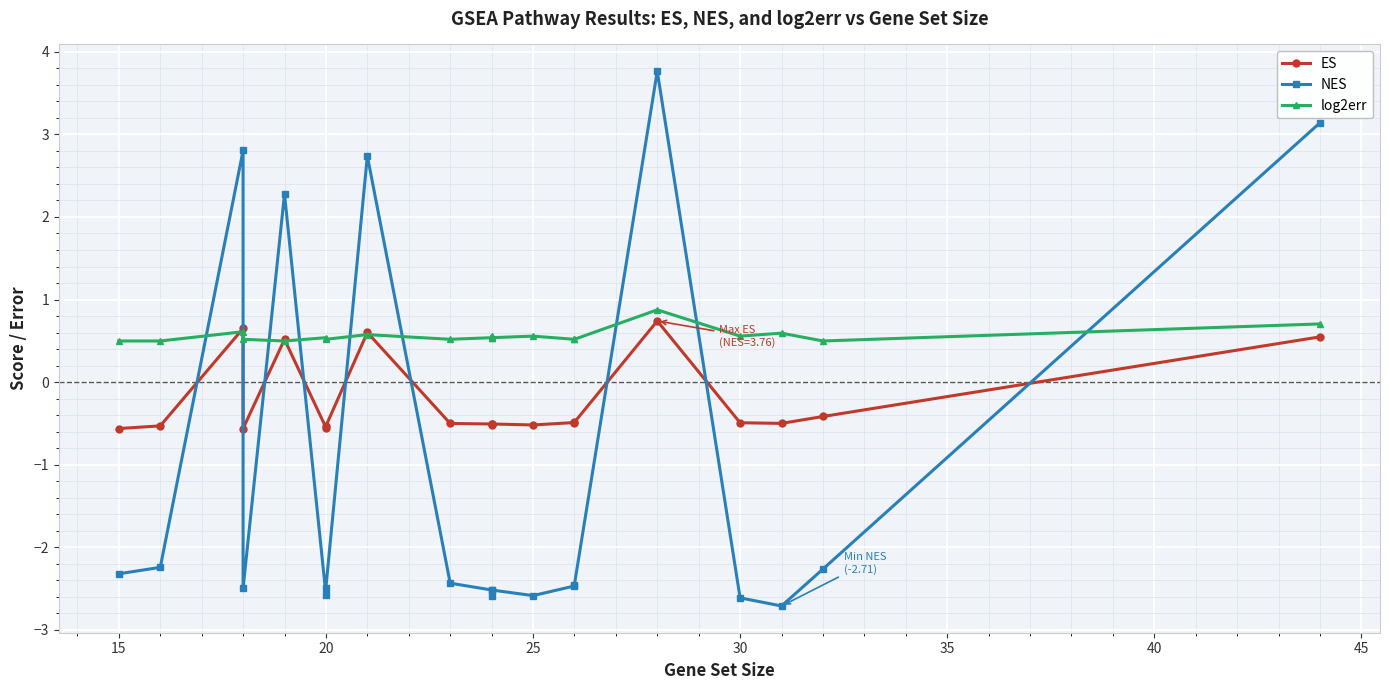

What is the label of the 19th point from the right?

15